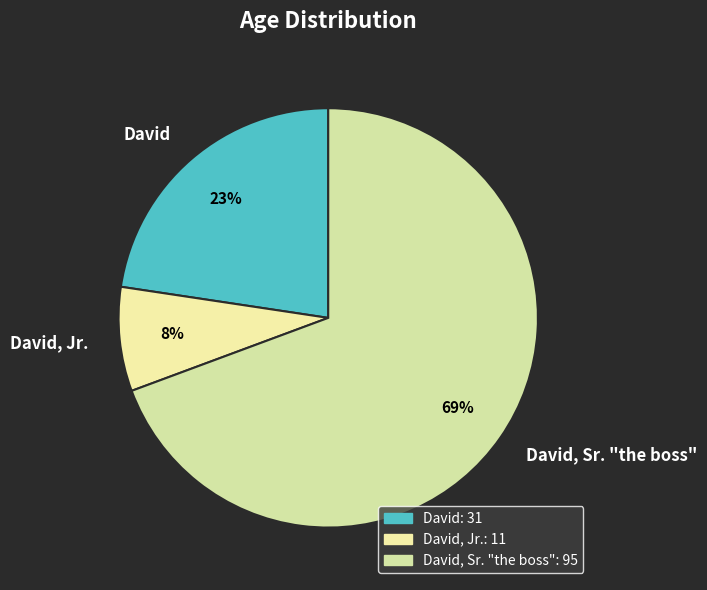

Does David, Sr. "the boss" account for over 50% of the chart?

Yes